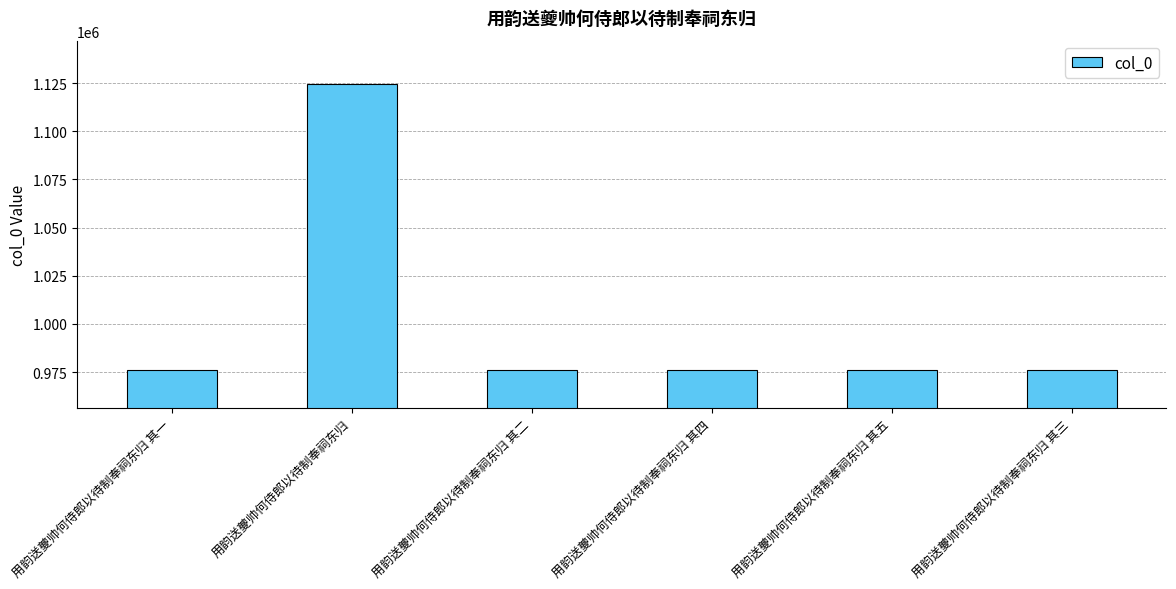

How many data points are less than 975968?

3